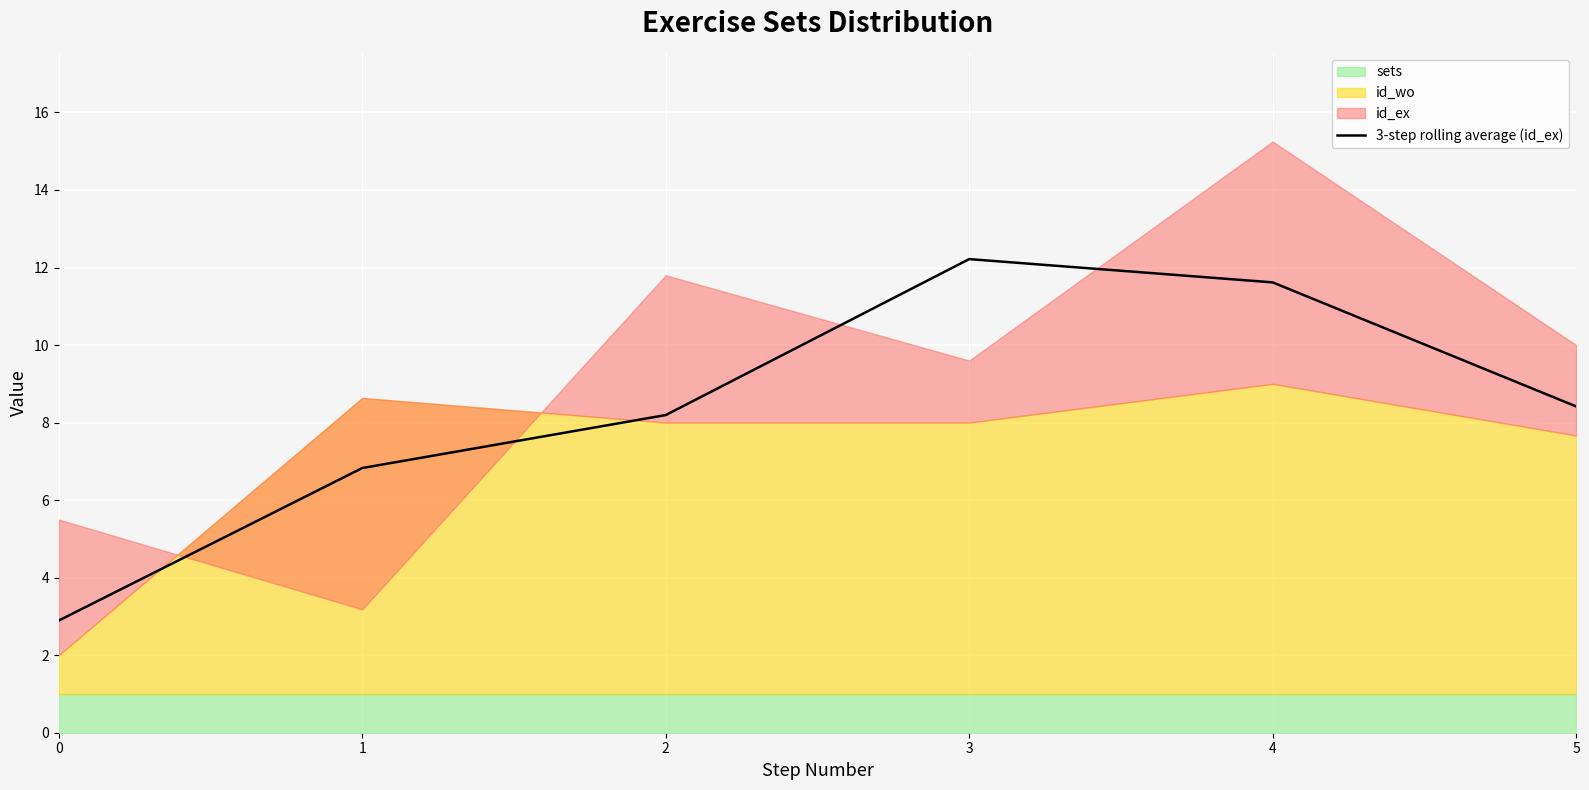

Approximately how many times larger is the value at 0 compared to 2?

0.4